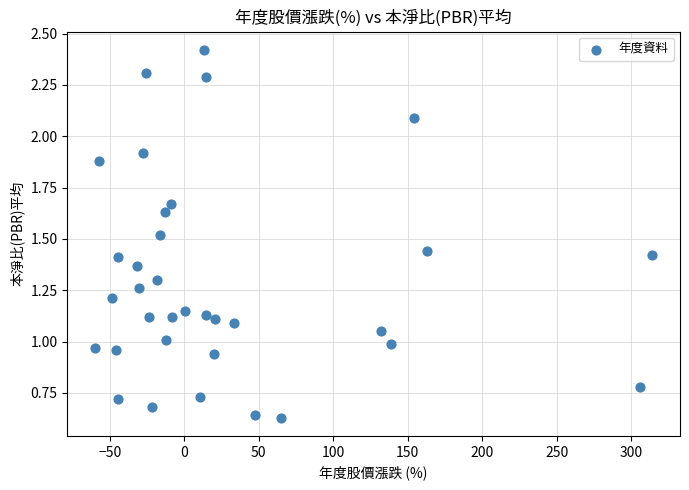

What is the range of Y values (max minus min)?

1.8